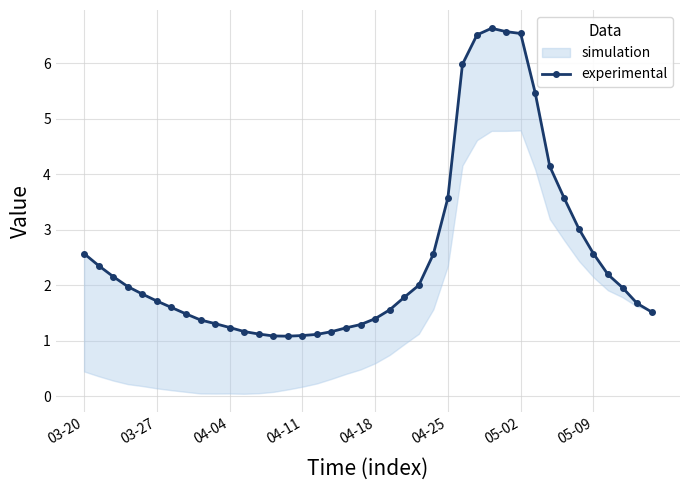

What is the approximate value at 36?

2.2